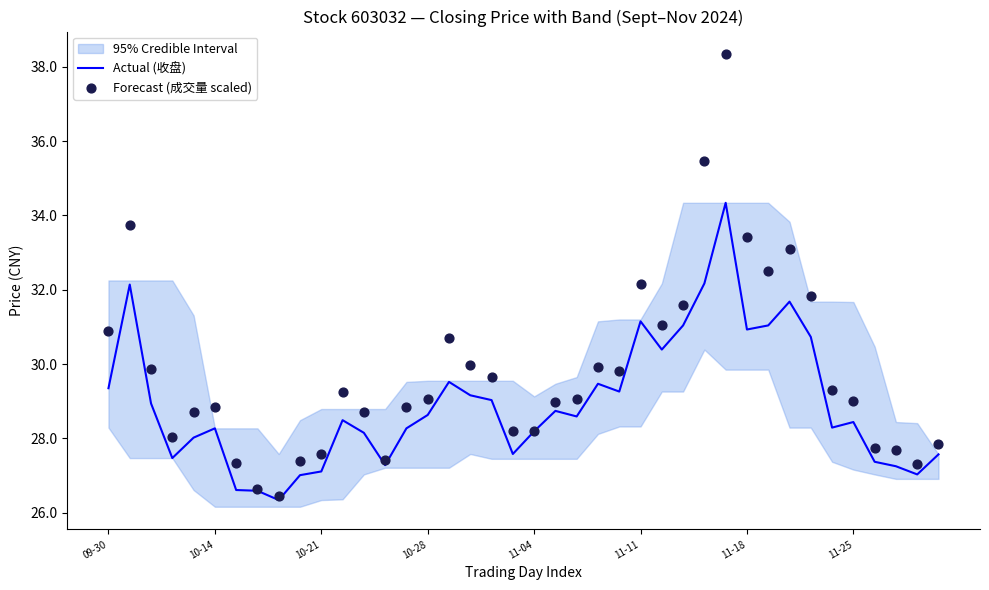

At how many categories does at least one series exceed 28?

30